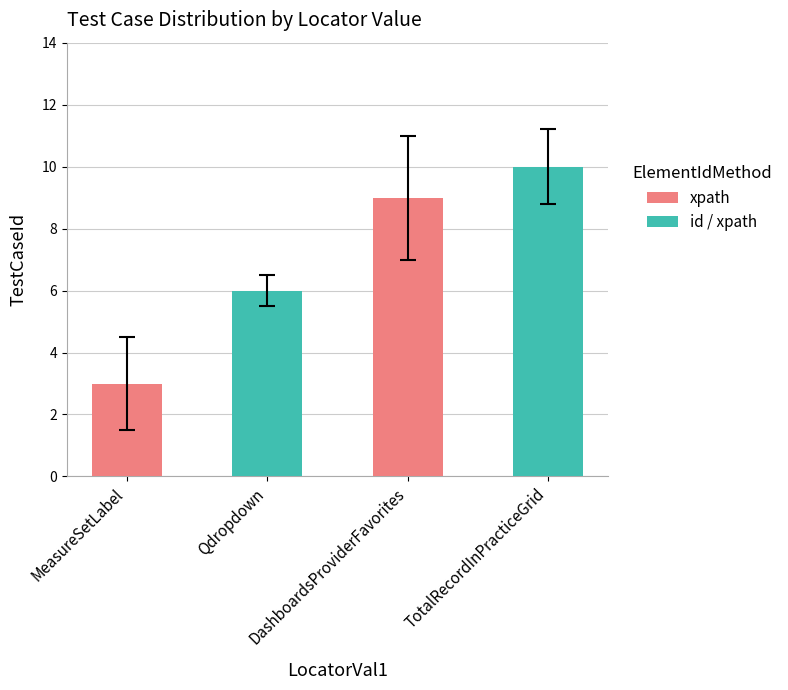

What is the sum of all values?

28